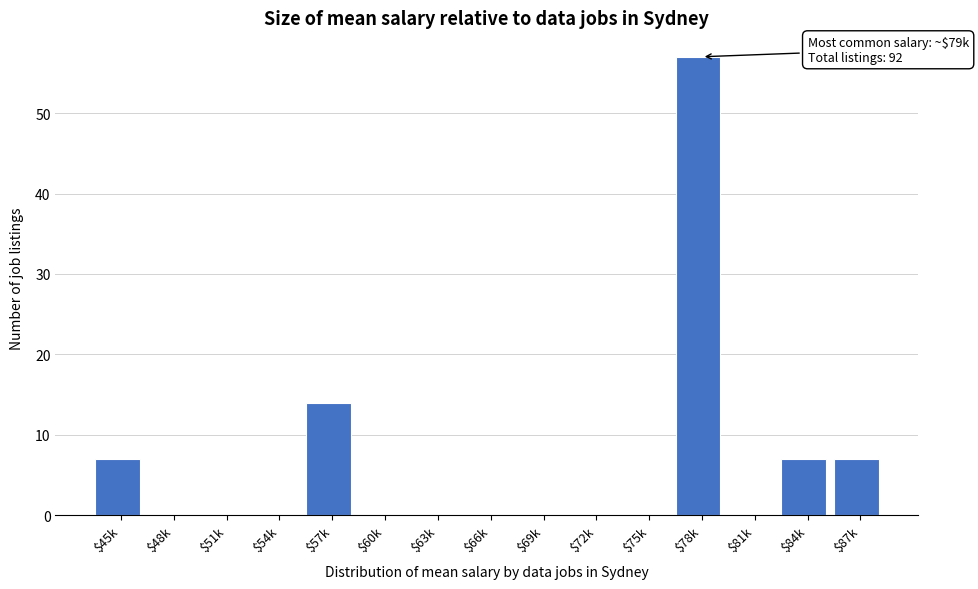

The chart shows a value of 0 at $66k. True or false?

True